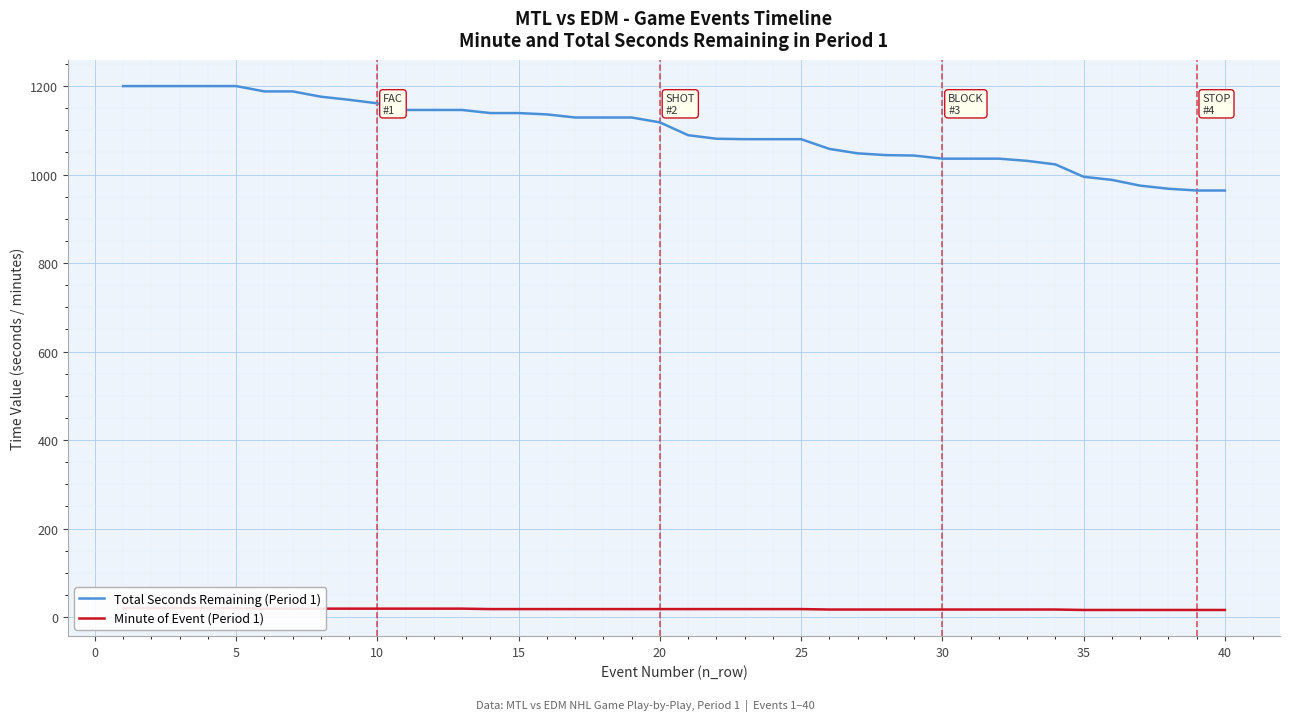

What is the lowest value of the Total Seconds Remaining (Period 1) series?

964